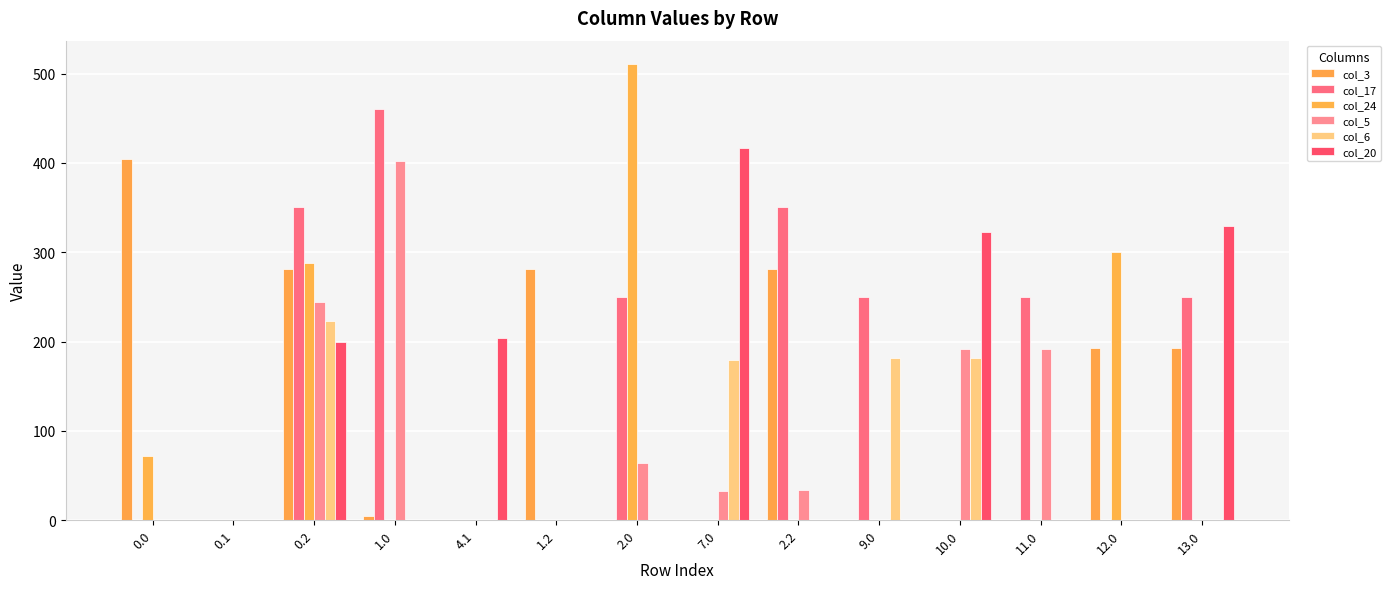

List the labels in order of col_17 value, largest first.

1.0, 0.2, 2.2, 2.0, 9.0, 11.0, 13.0, 0.0, 0.1, 4.1, 1.2, 7.0, 10.0, 12.0